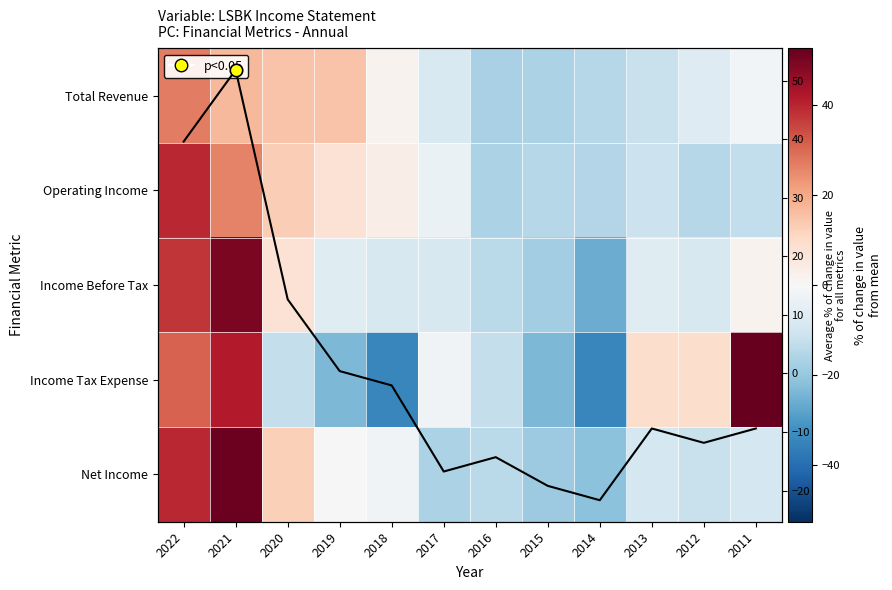

Is the value of Operating Income at 2016 greater than the value of Total Revenue at 2020?

No